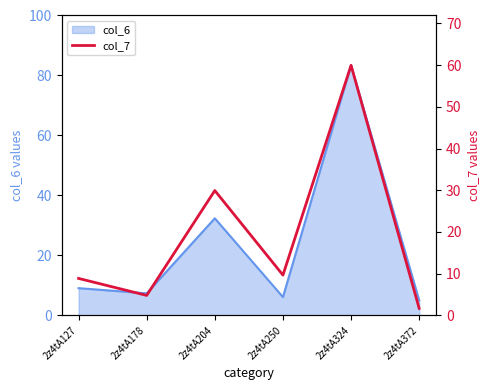

Which category has the highest value across all series?

2z4tA324